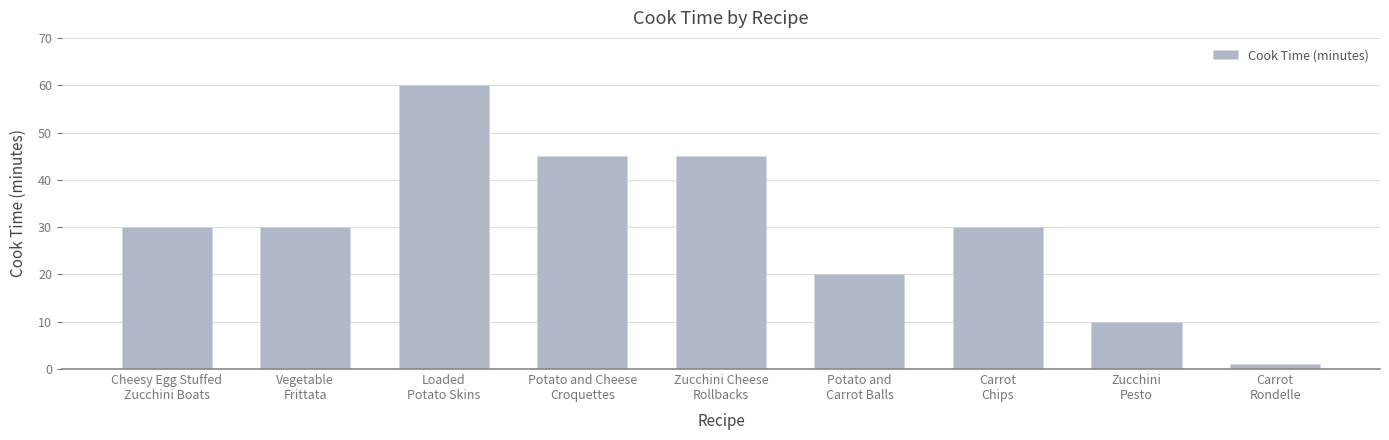

At which category does the chart reach its minimum across all series?

Carrot
Rondelle